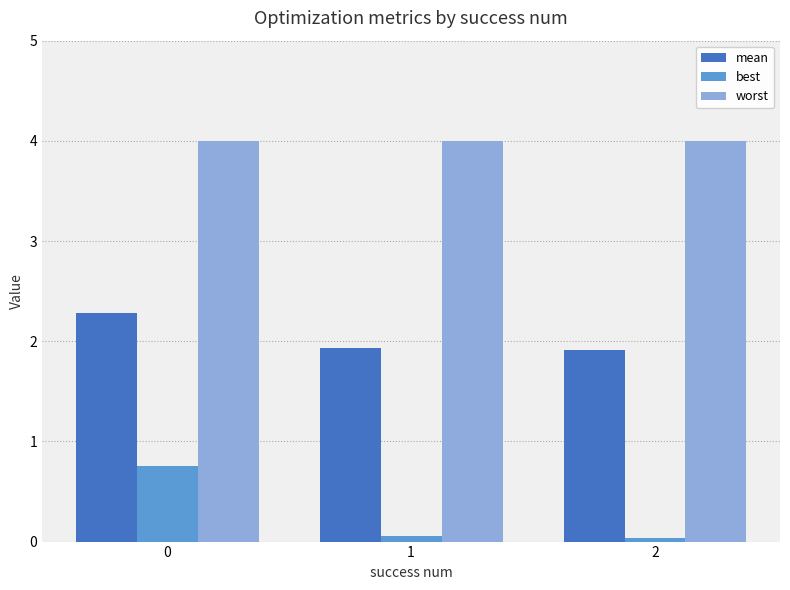

How many bars are there in total?

9